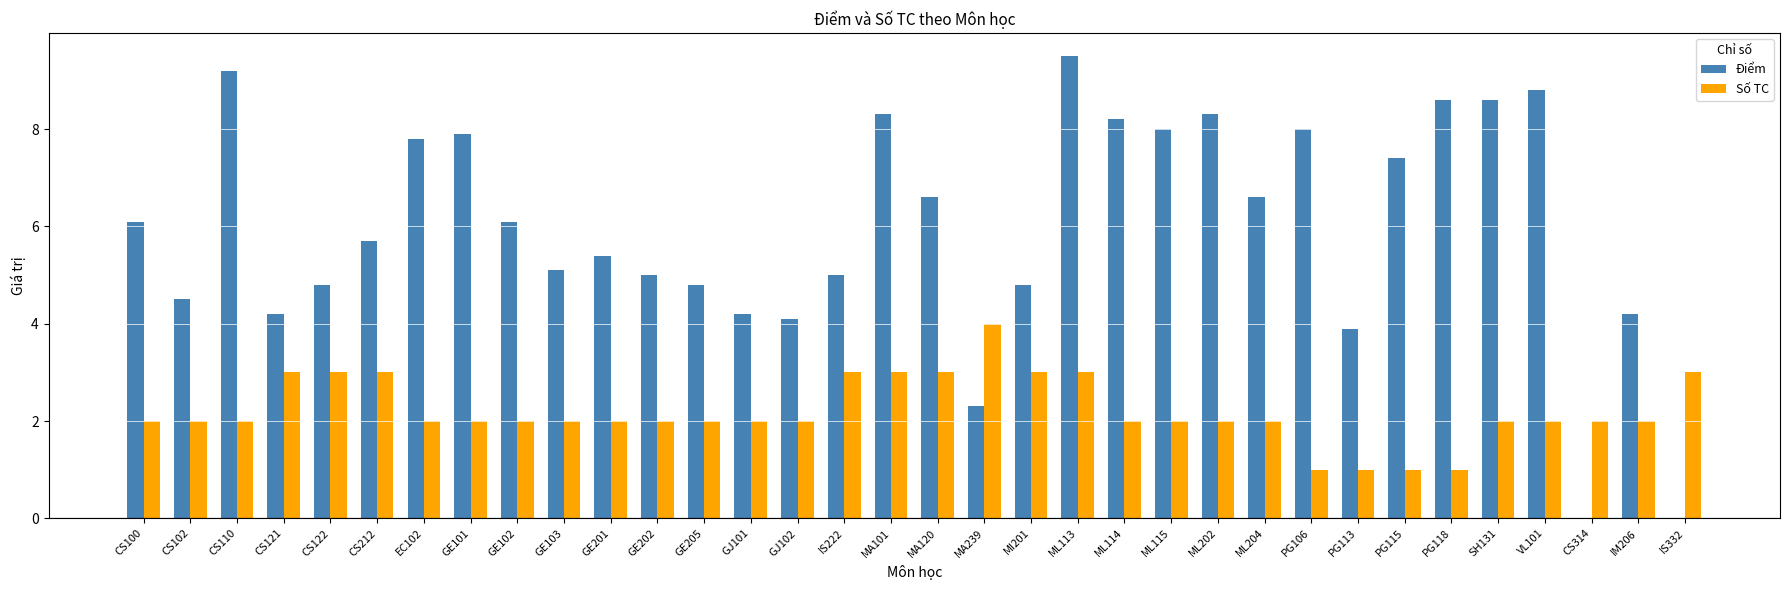

What is the total value across all series at GE102?

8.1